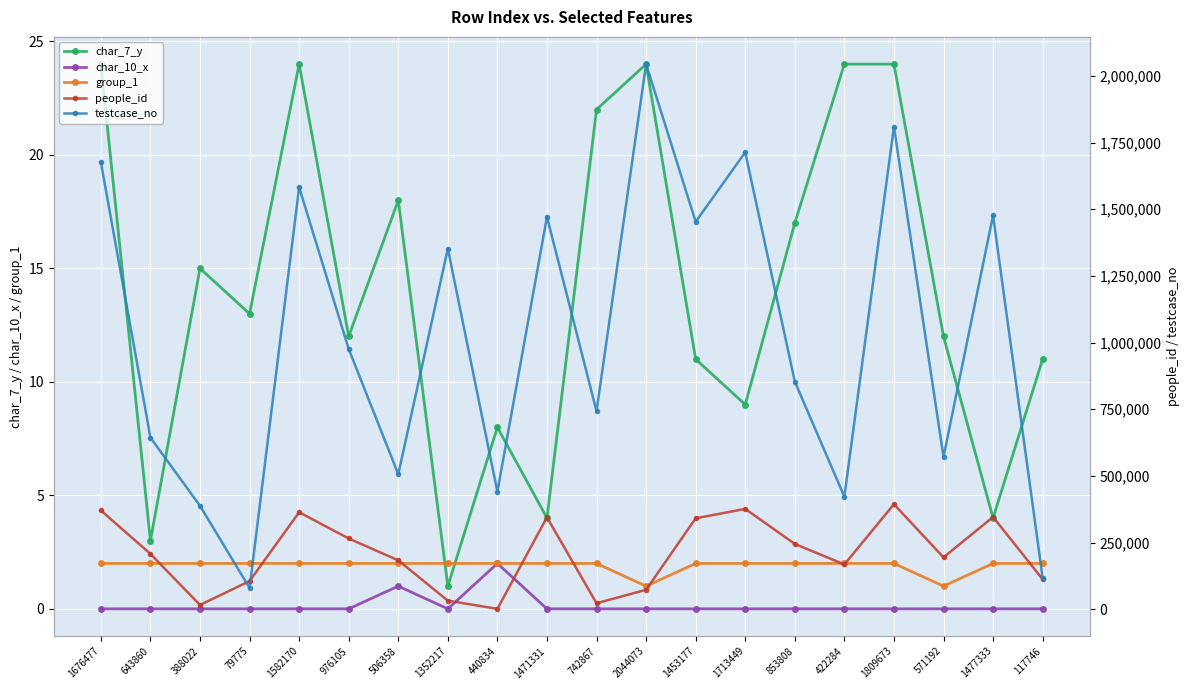

List the series in order of their peak value, lowest first.

char_10_x, group_1, char_7_y, people_id, testcase_no